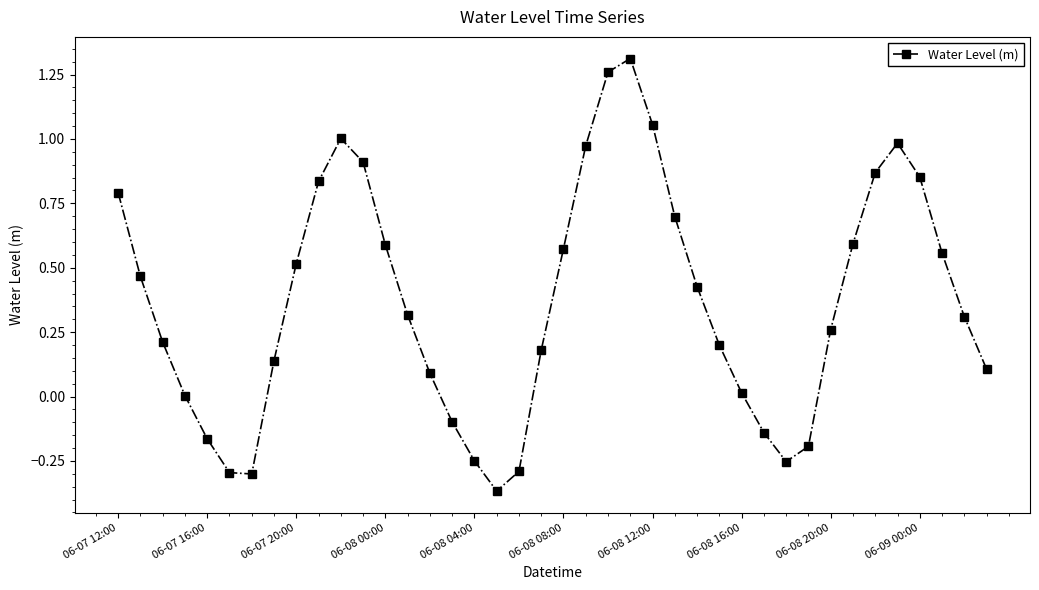

How many series are shown in this chart?

1